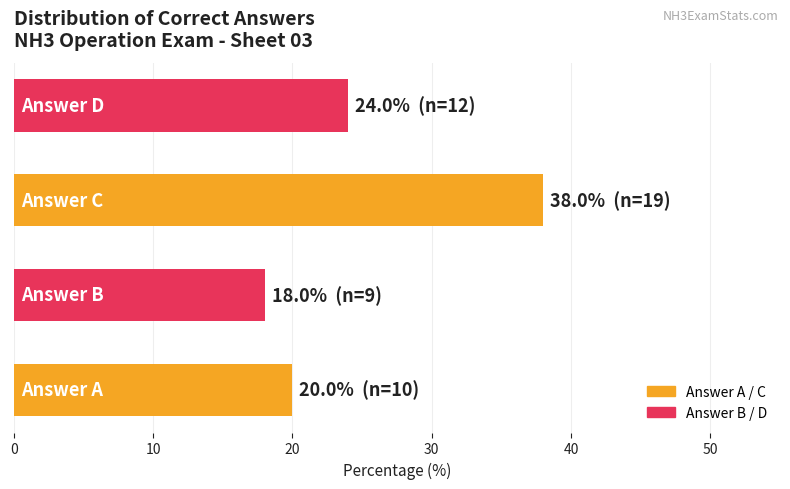

Reading bottom to top, extract all data points from this chart.

20	18	38	24